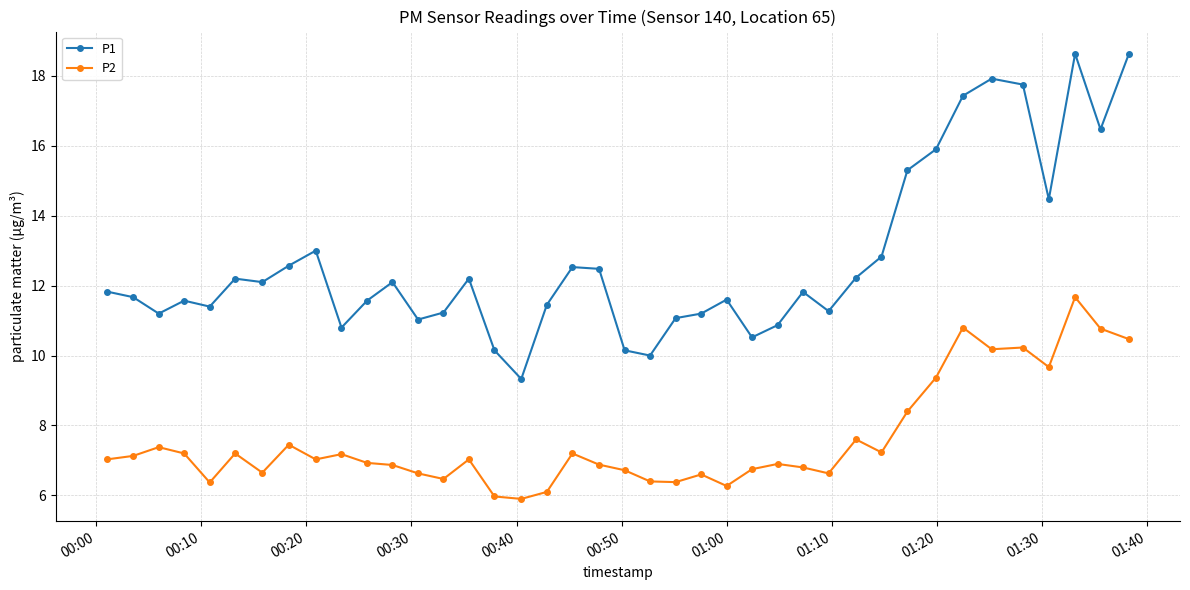

Rank the series by their maximum value, from highest to lowest.

P1, P2